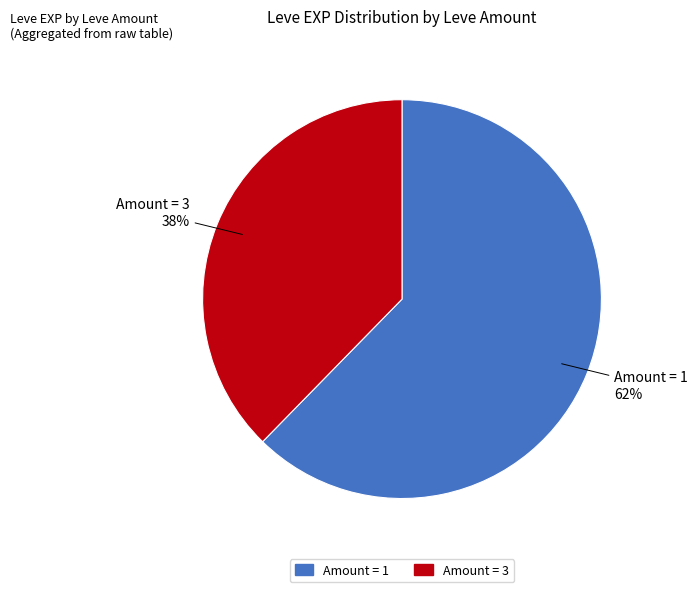

Is there any slice that represents more than half of the pie?

Yes